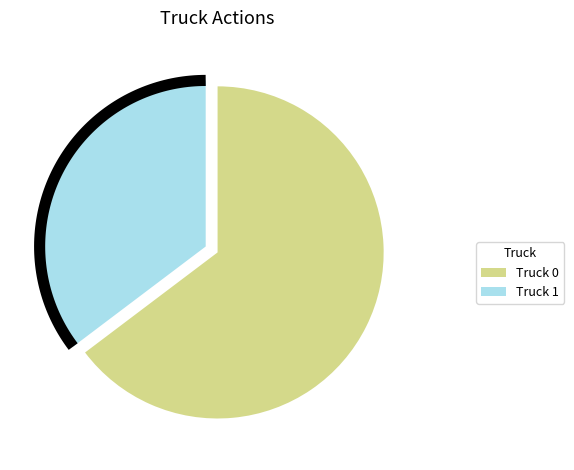

Does Truck 1 account for over 50% of the chart?

No